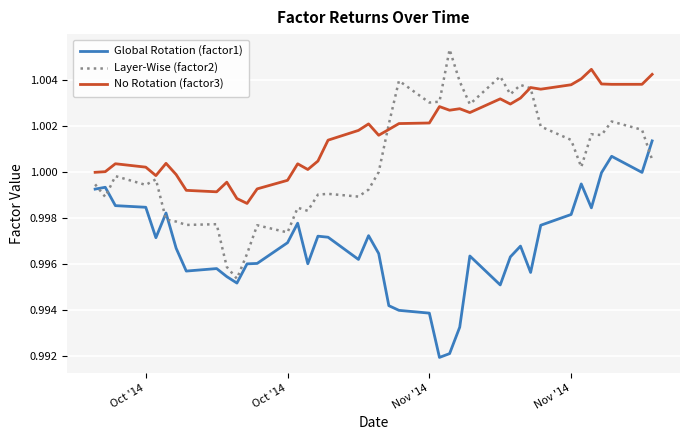

True or false: Global Rotation (factor1) and No Rotation (factor3) cross at least once.

False